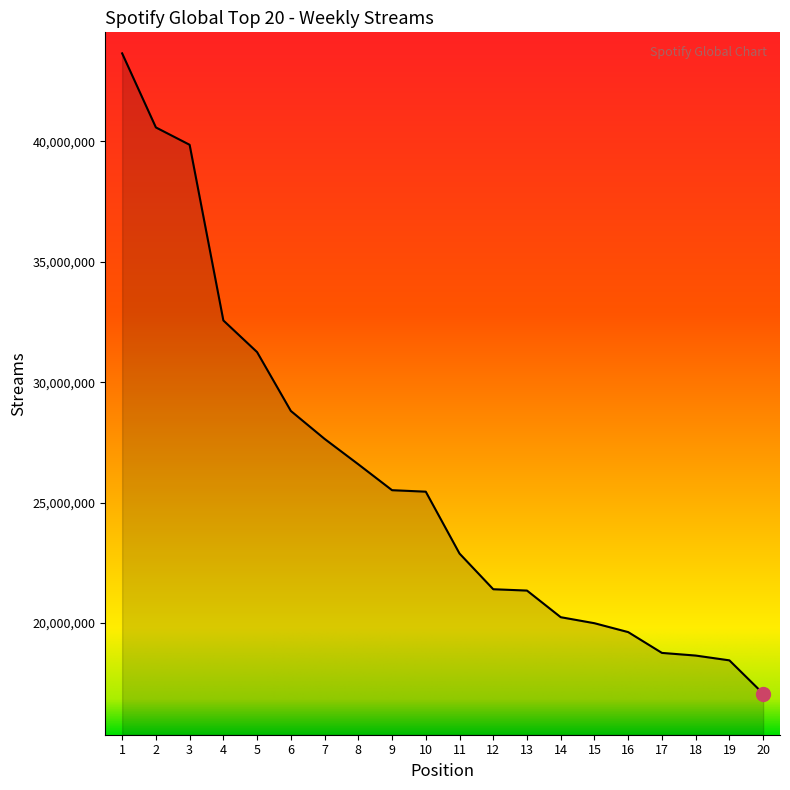

How many lines are shown in the chart?

1